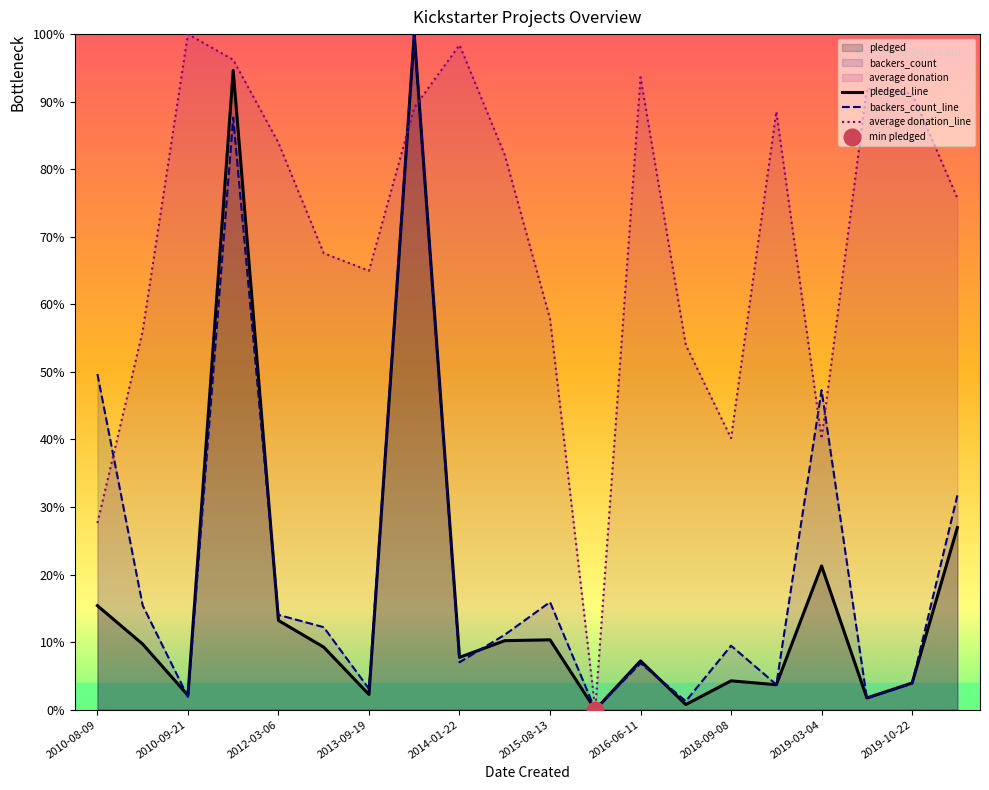

What is the value of the backers_count_line point at the 7th from the left?

3.1